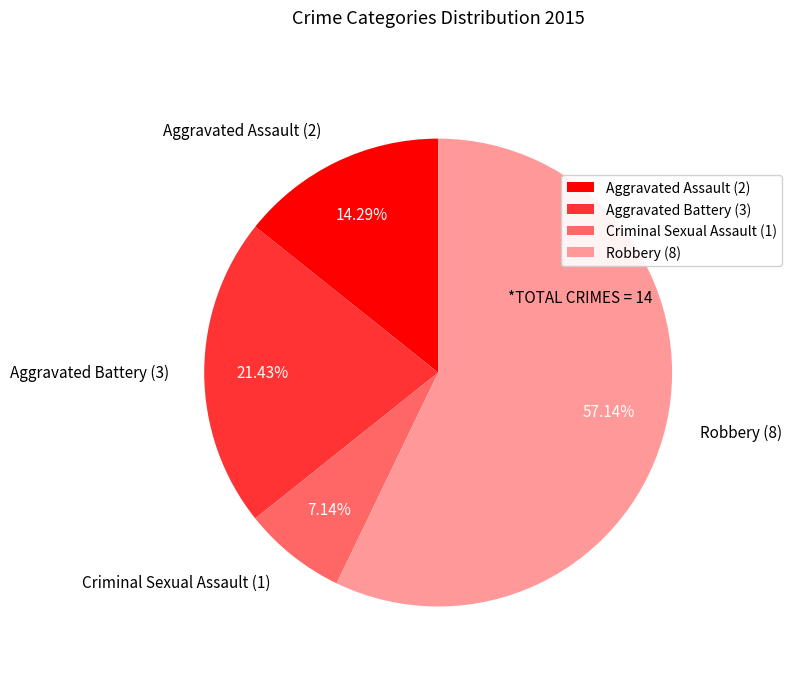

True or false: Criminal Sexual Assault accounts for 15% of the total.

False